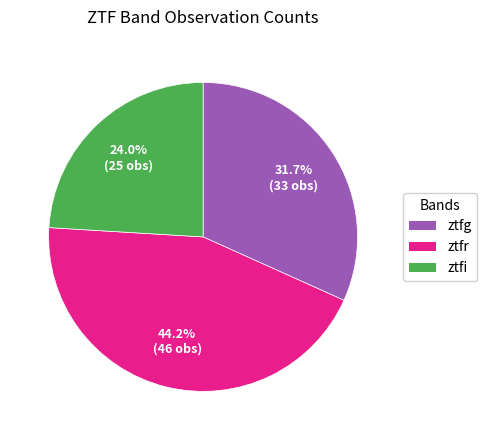

Rank the categories by value from highest to lowest.

ztfr, ztfg, ztfi